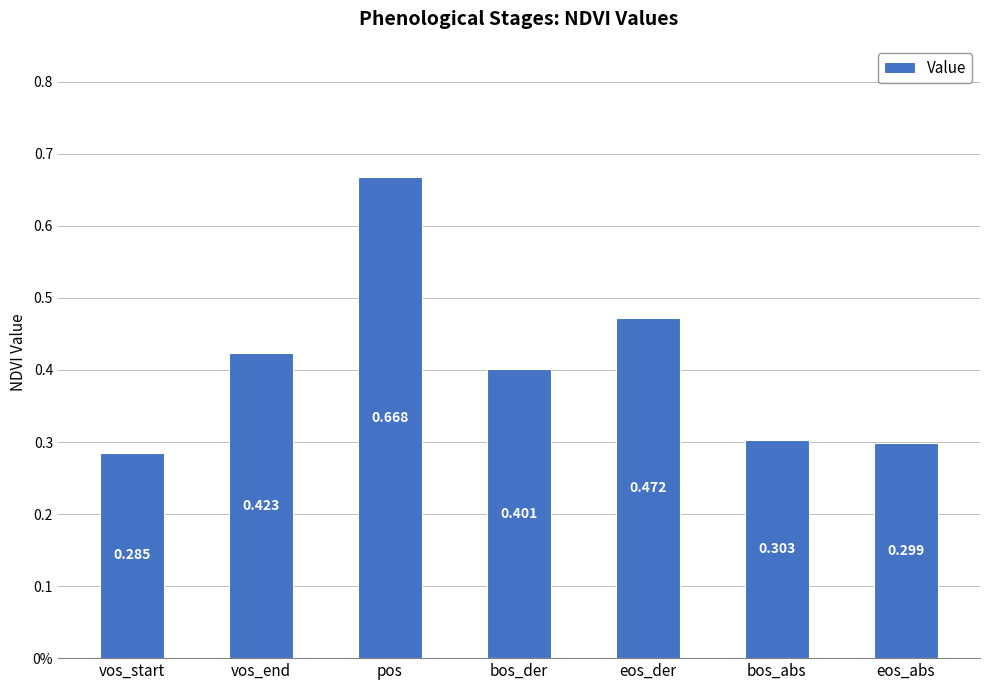

Read the value at eos_der.

0.5